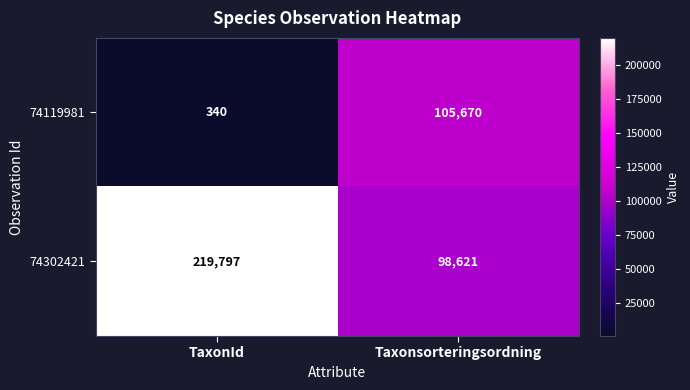

Which series changed the most between TaxonId and Taxonsorteringsordning?

74302421